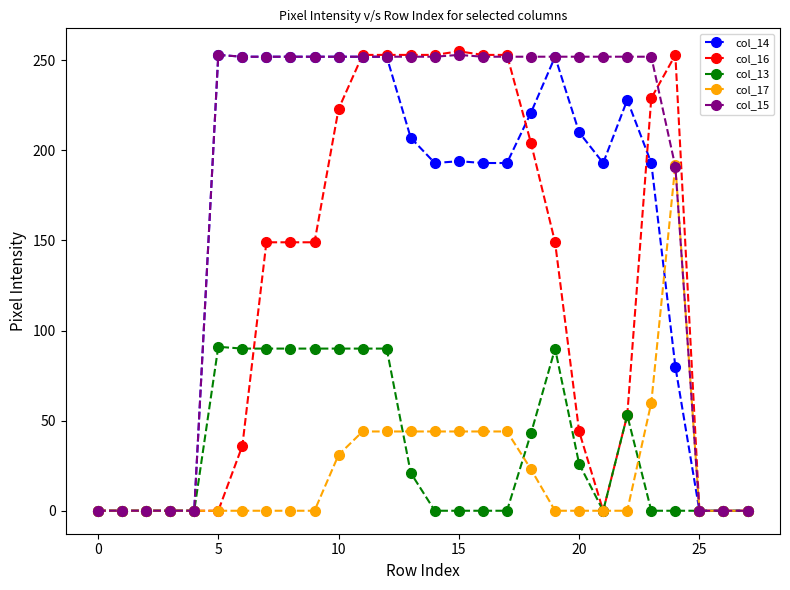

At how many categories does at least one series exceed 131?

20